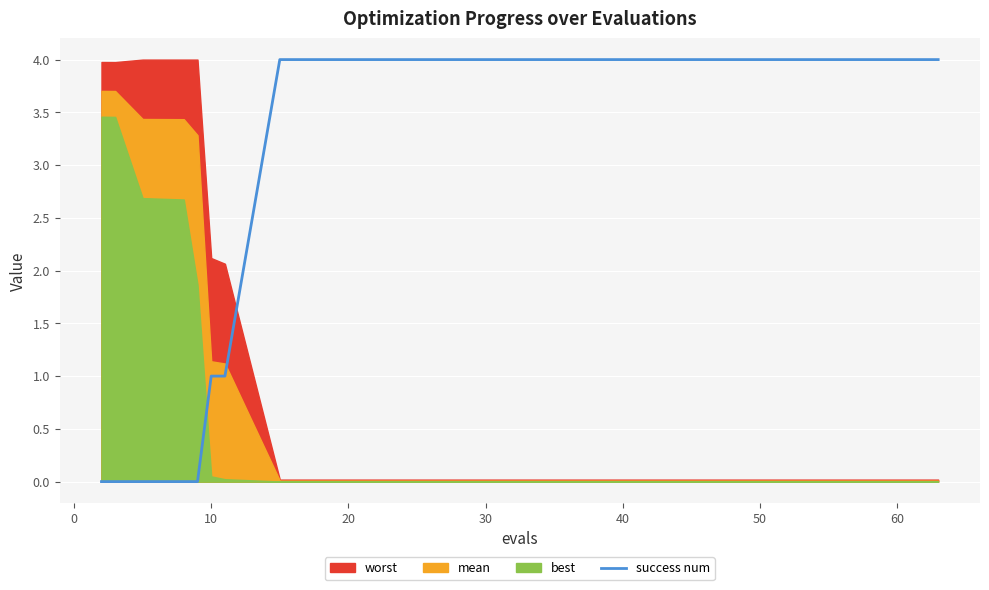

What is the maximum value for success num?

4.0